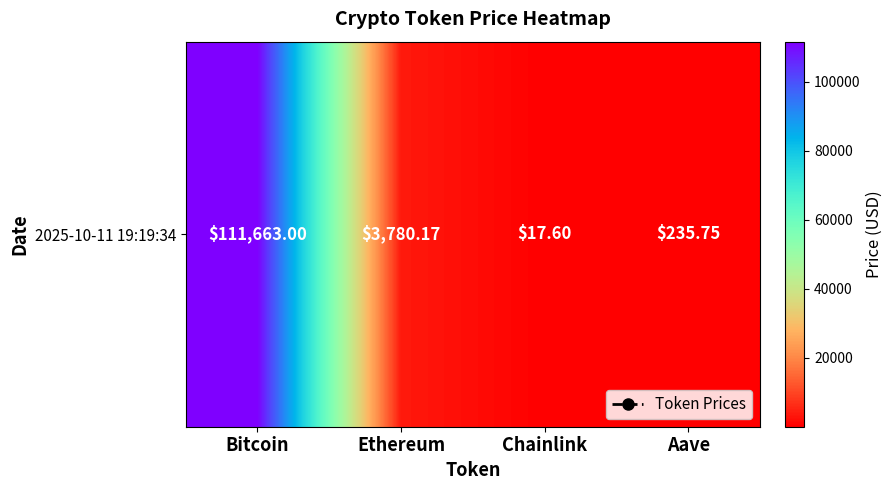

Between Ethereum and Bitcoin, which is larger?

Bitcoin